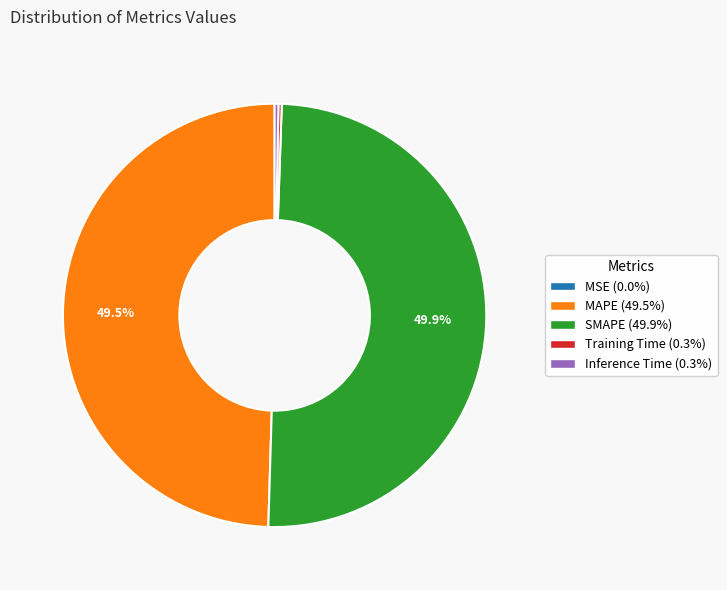

Does MAPE account for over 50% of the chart?

No